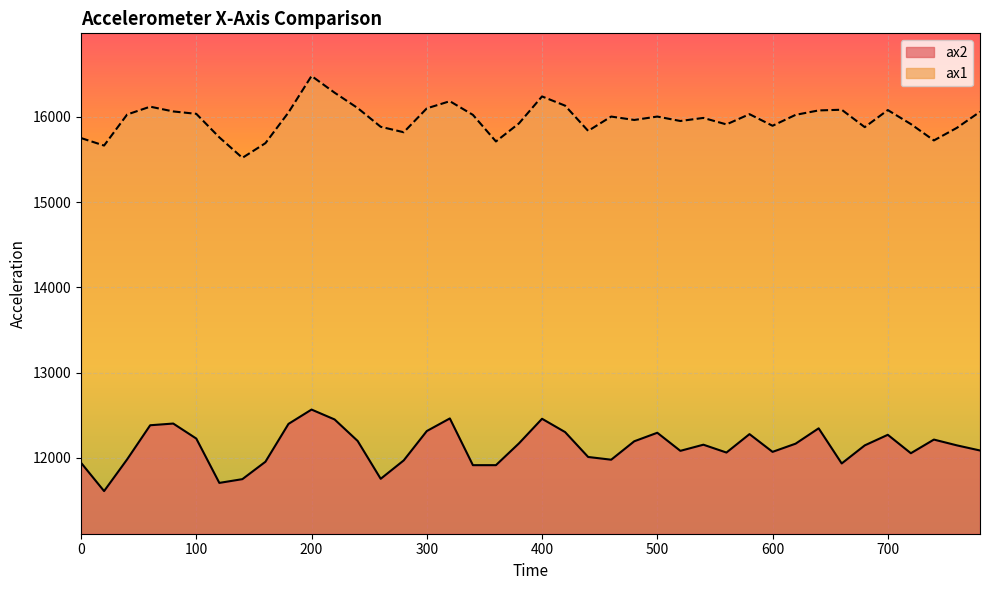

At which label does ax2 first exceed 12156?

60